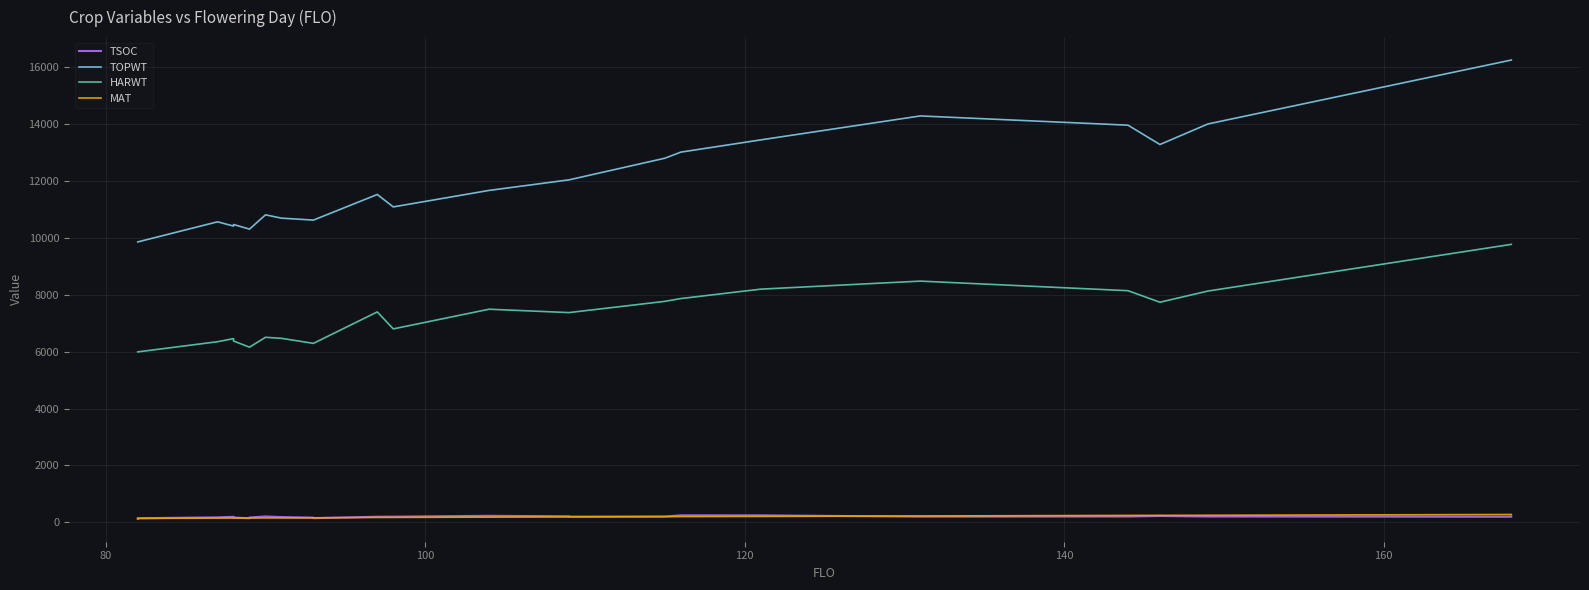

What is the difference between the maximum and minimum values in the HARWT series?

3781